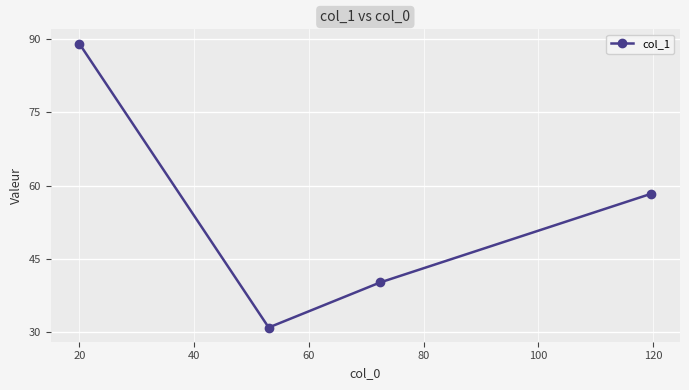

Reading left to right, extract all data points from this chart.

89.0	31.0	40.2	58.3